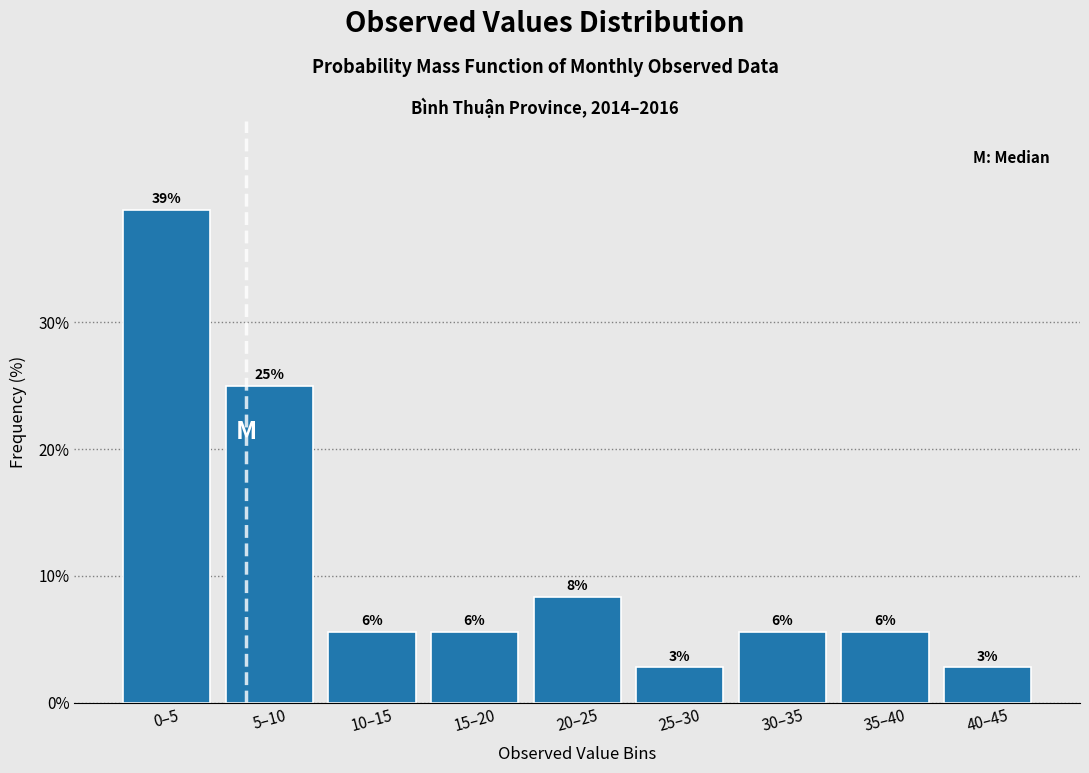

Are the bars horizontal?

No